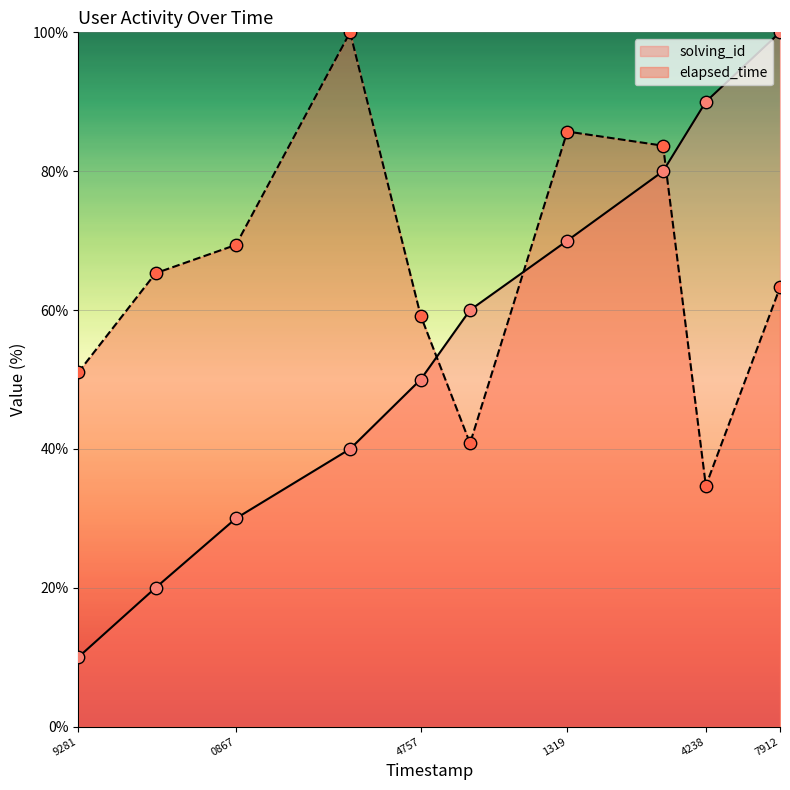

Which series has the largest Y range (max minus min)?

solving_id